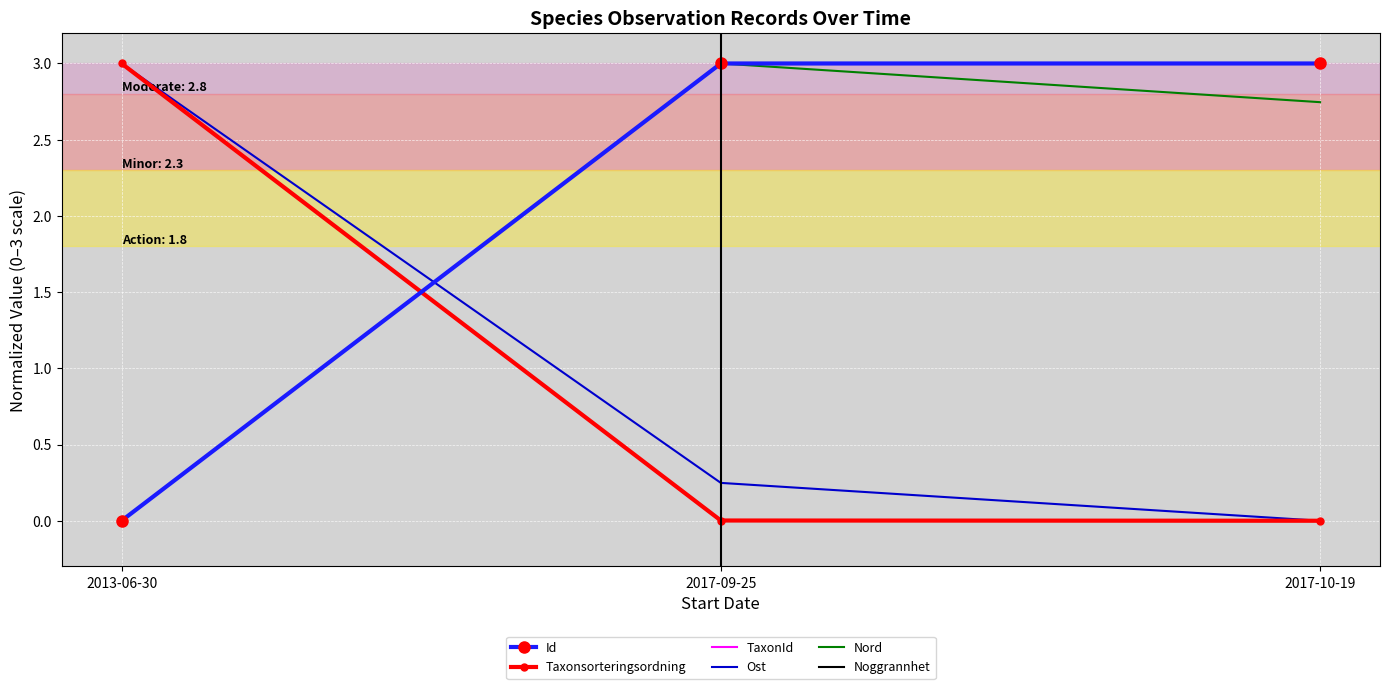

What is the maximum value for TaxonId?

3.0